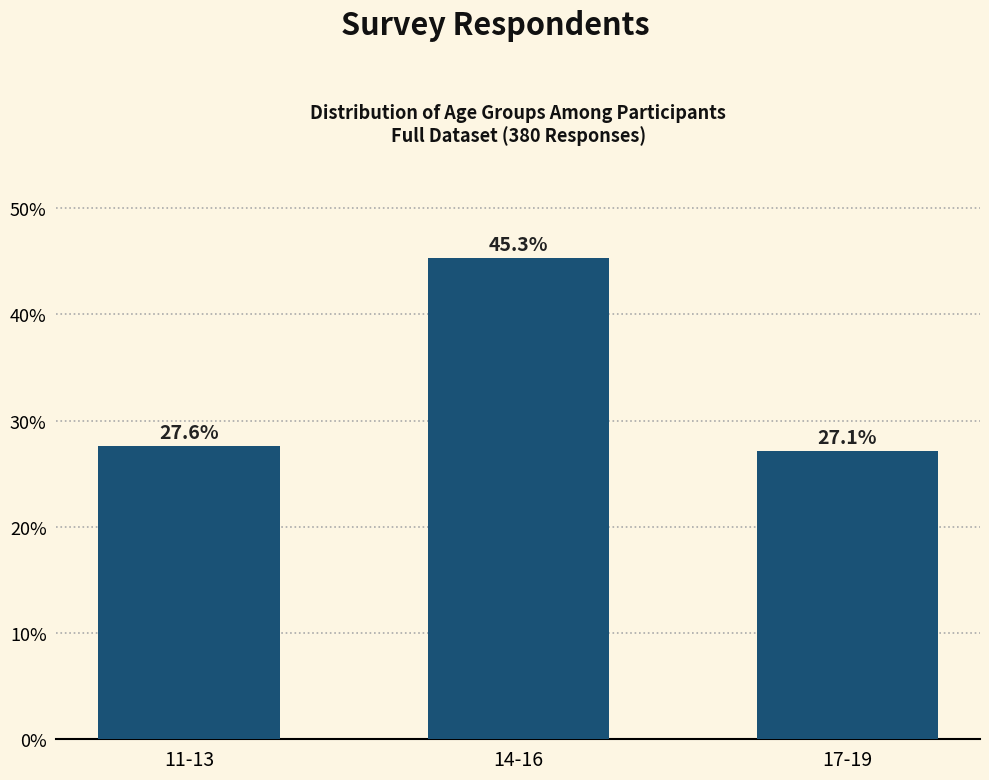

Reading right to left, what are all the values shown in this chart?

27.1	45.3	27.6